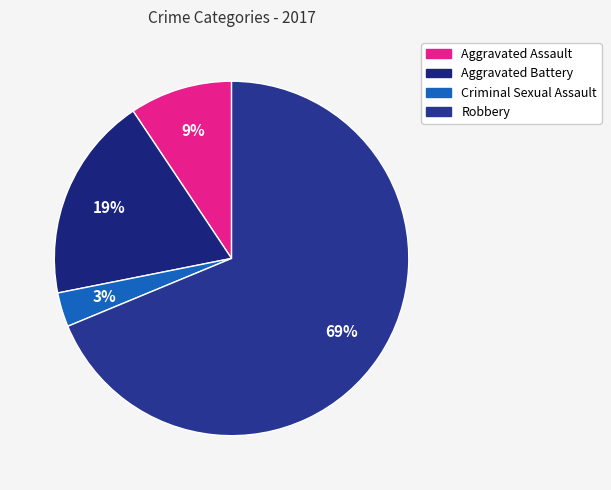

Does Aggravated Battery represent more than half of the total?

No